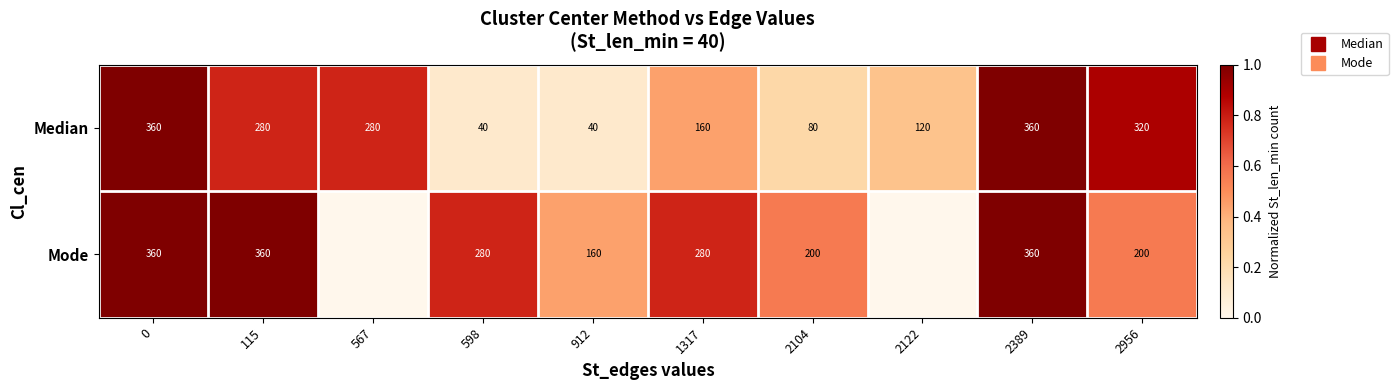

What is the difference between the highest and lowest values at 912?

0.3